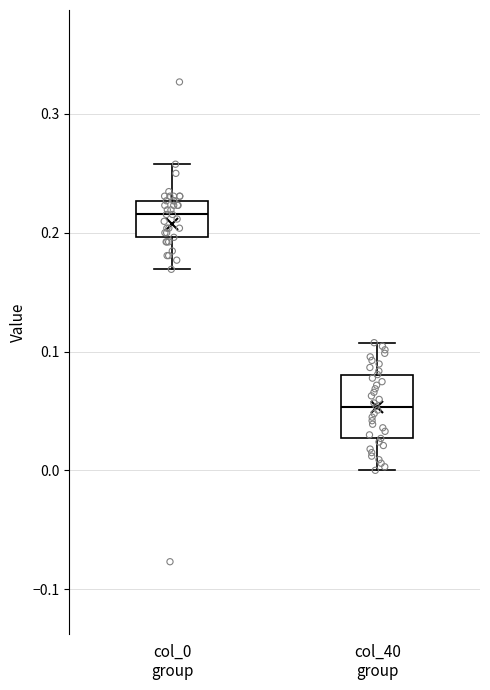

Where does the upper whisker of the box for col_40 group end on the y-axis? The values are not printed on the chart, so give them approximately, as read against the axis.

0.11